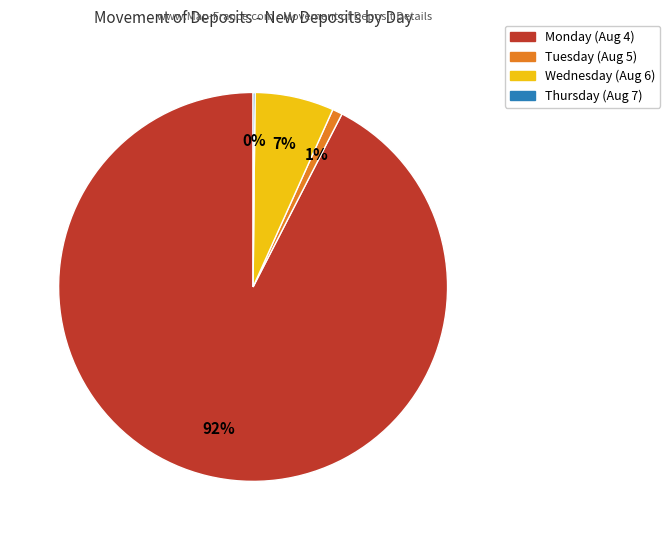

To the nearest percent, what is the average slice percentage?

25%